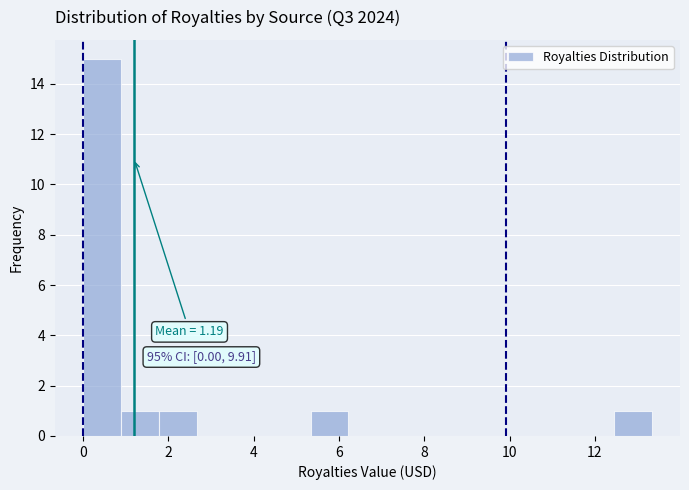

Over which range of the x-axis is the bar tallest?

0.0 to 0.8